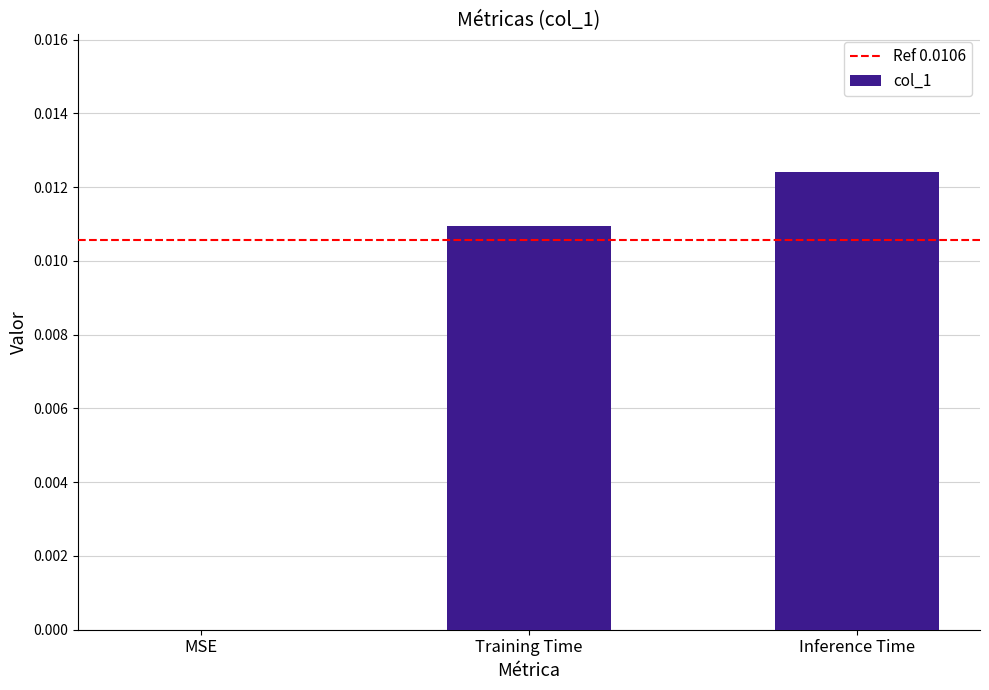

Is it true that the value at Inference Time is 0.0?

True